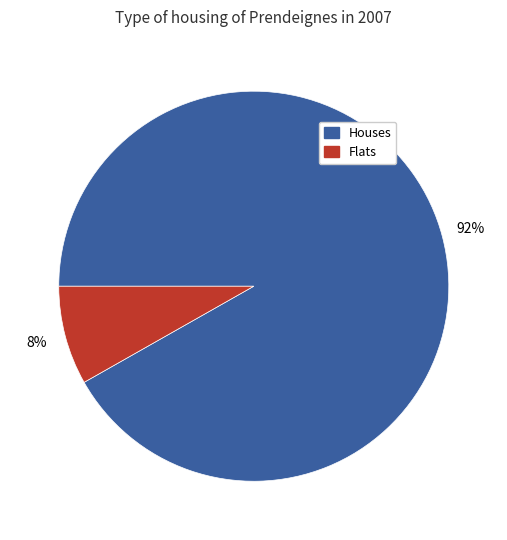

Does any single category account for the majority?

Yes